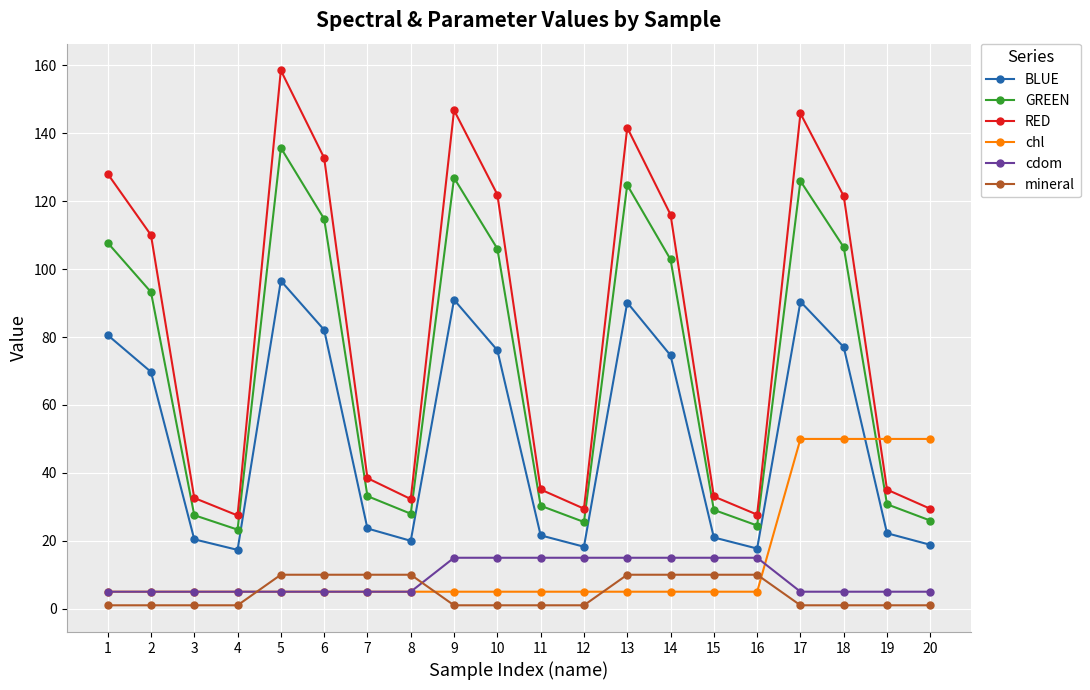

How many lines are shown in the chart?

6